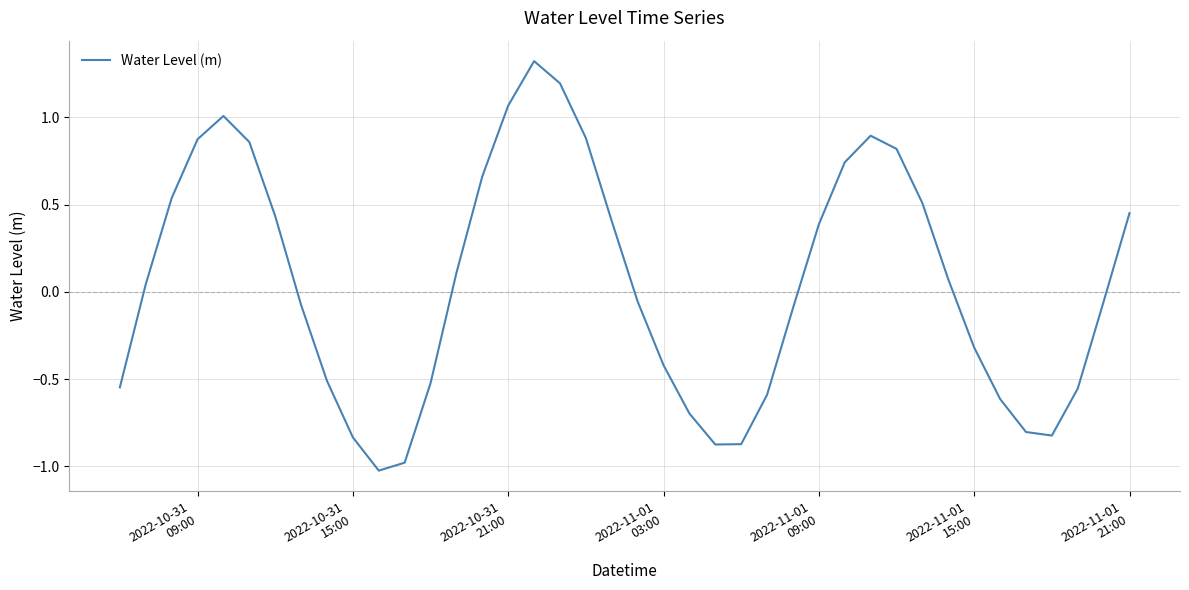

What is the smallest value displayed?

-1.0